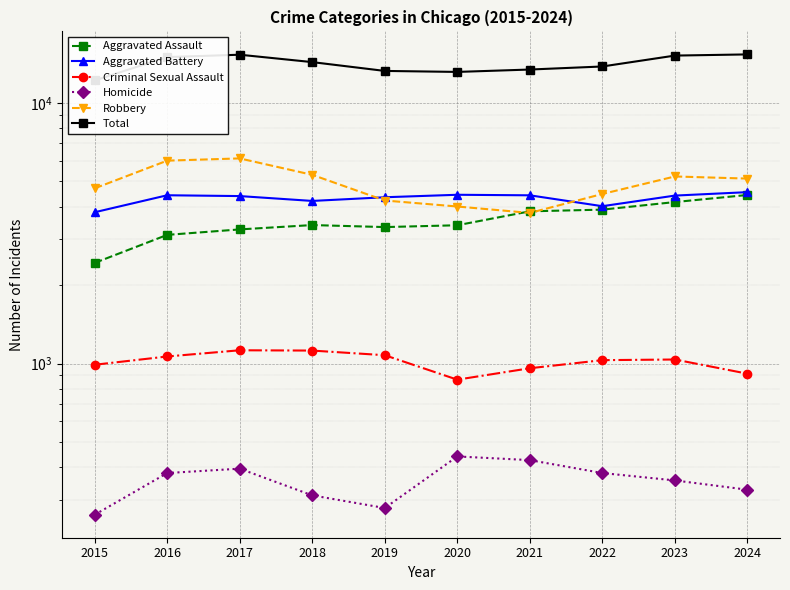

At which label is Homicide closest to 351?

2023